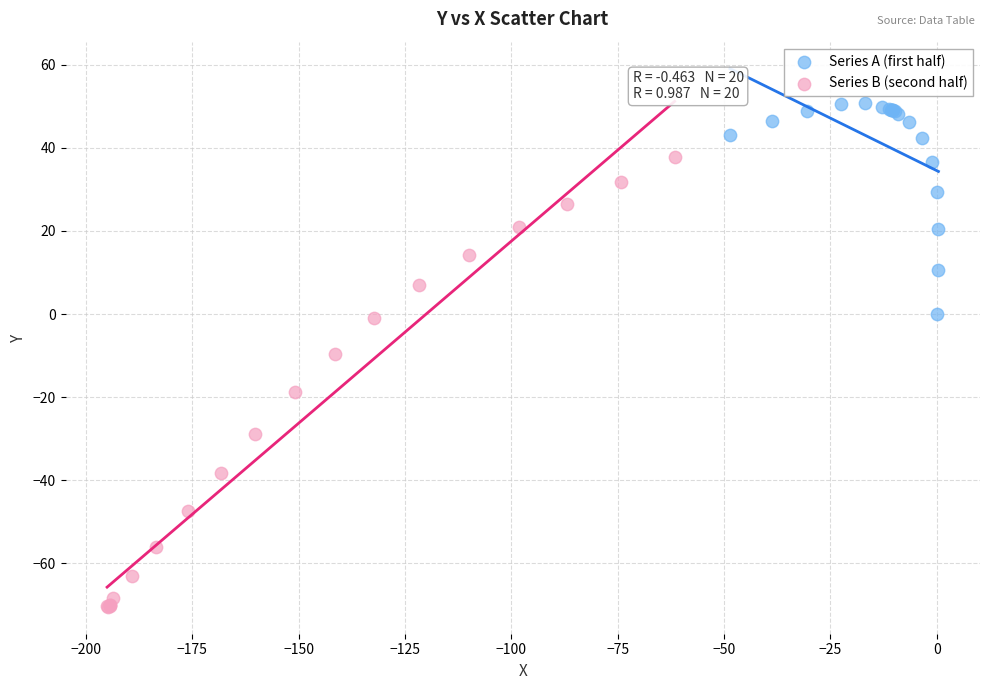

What are all the series names shown in the legend?

Series A (first half), Series B (second half)